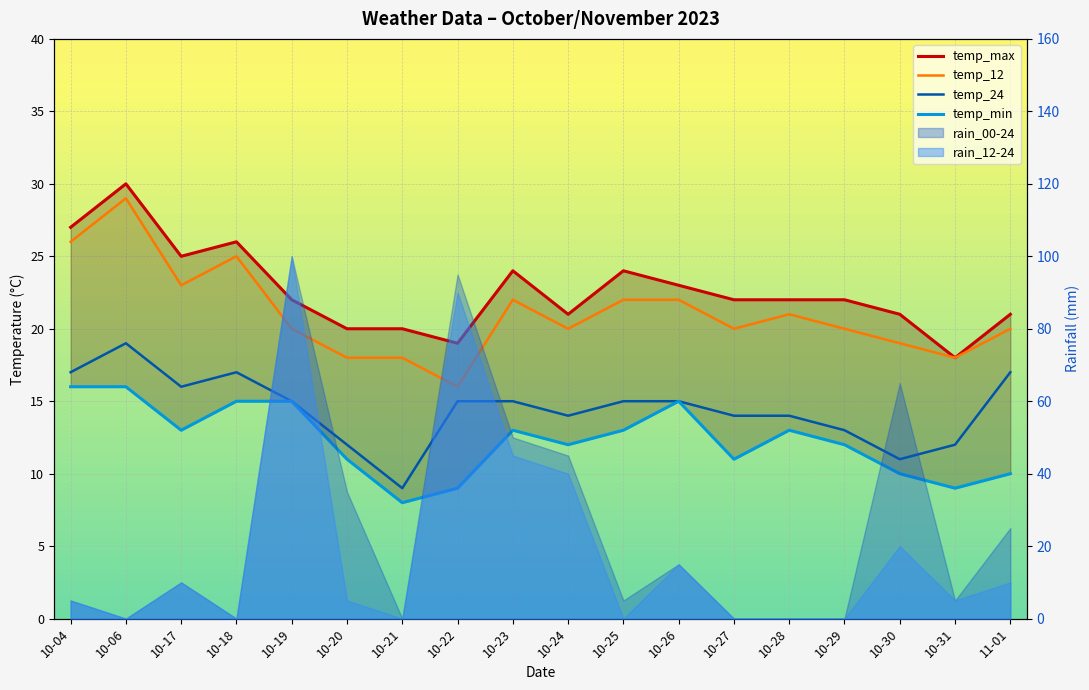

What is the difference between the temp_24 values at 10-04 and 10-25?

2